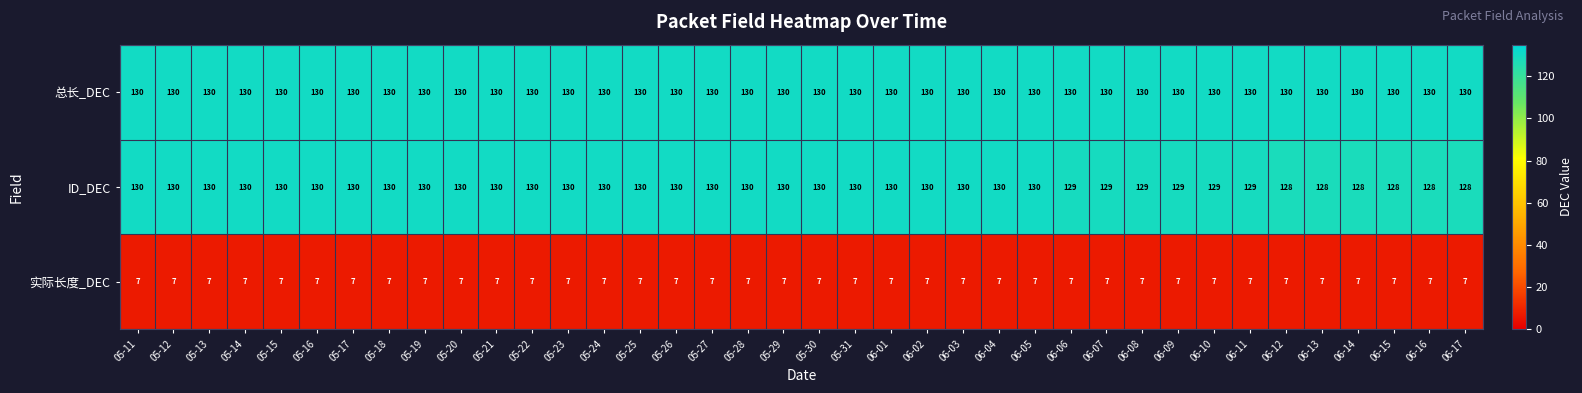

Which series has the largest total across all categories?

总长_DEC